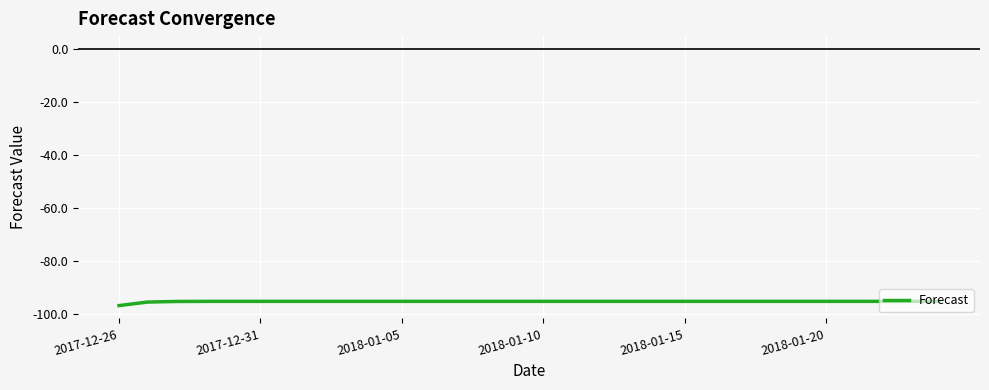

What is the maximum value shown in the chart?

-95.3